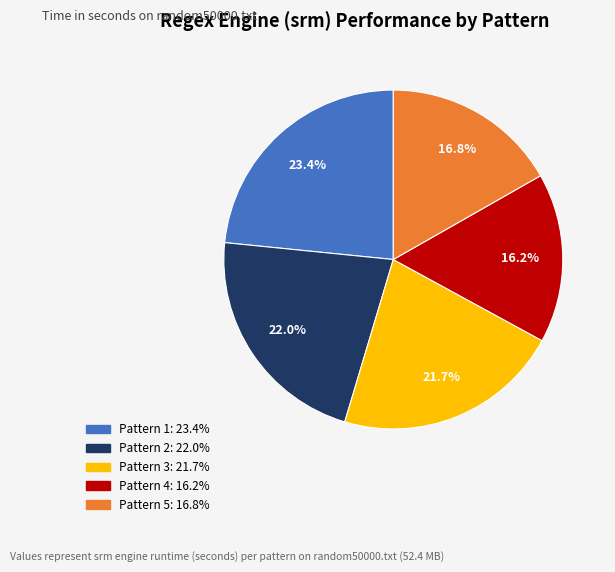

Is there any slice that represents more than half of the pie?

No